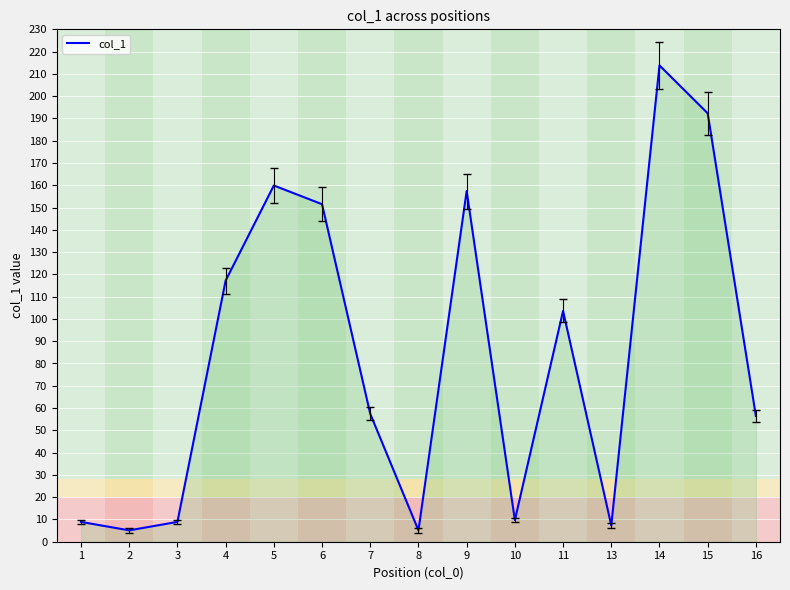

True or false: the data shows 8.9 at 3.

True